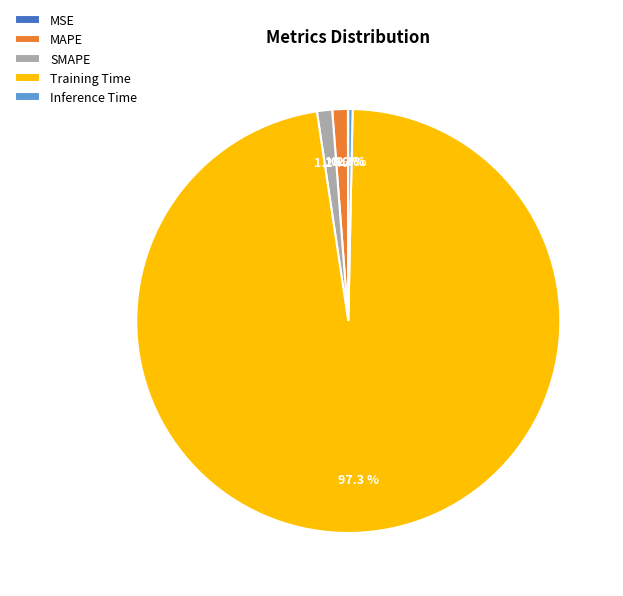

Combined, do Inference Time and SMAPE account for over 50%?

No